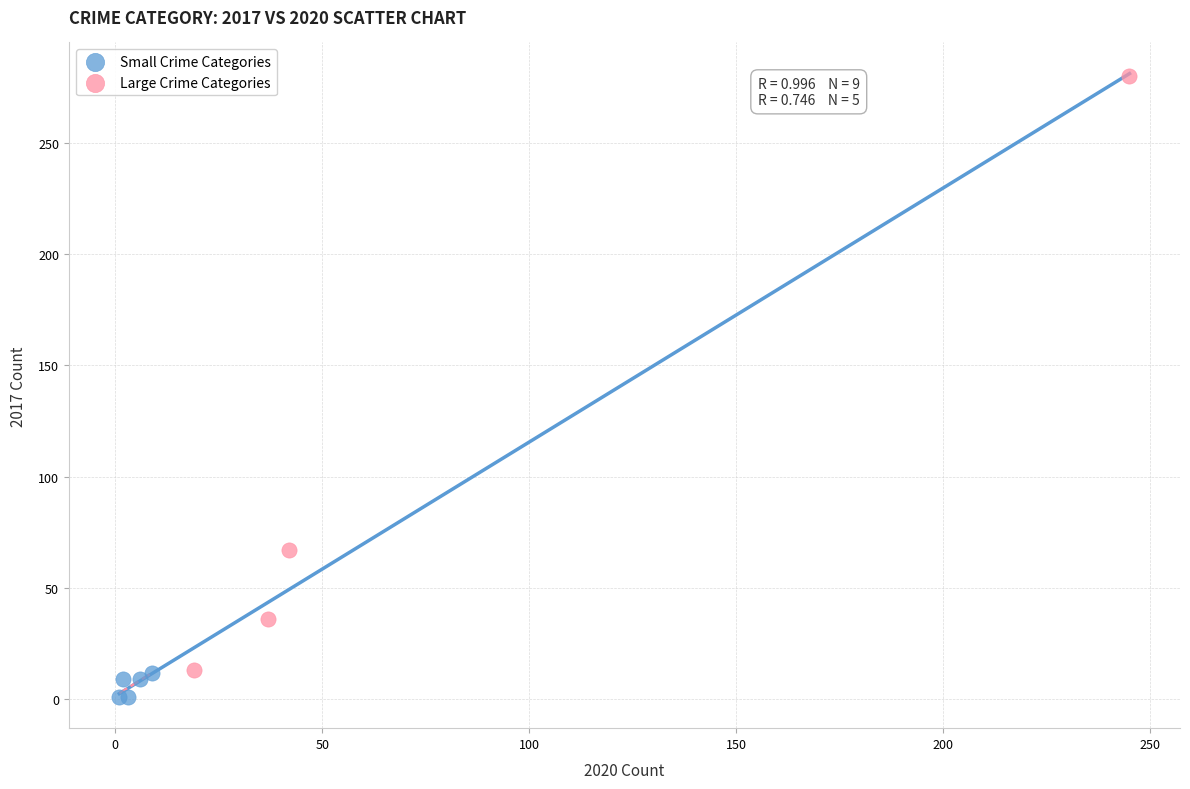

Which series reaches the maximum Y coordinate?

Large Crime Categories